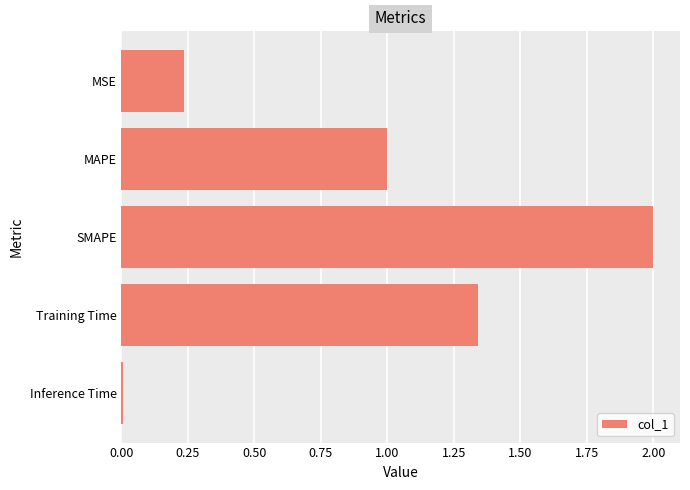

Is it true that the value at MSE is 0.3?

False